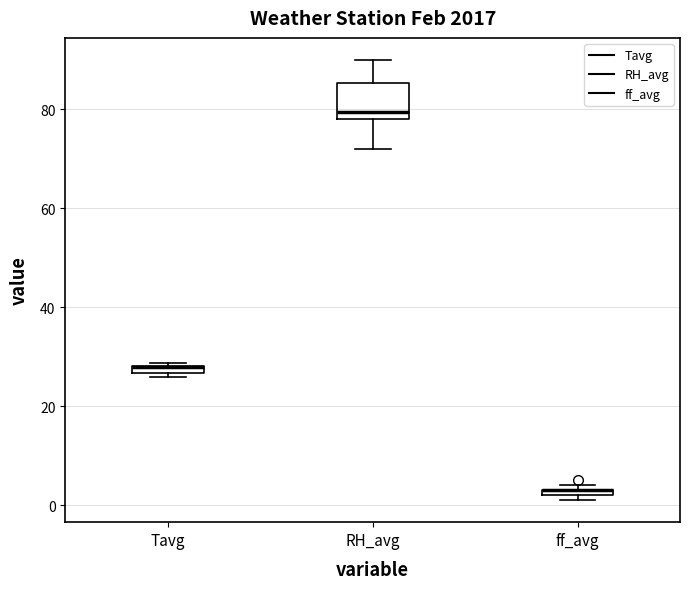

Comparing the boxes themselves (not the whiskers), which one is the tallest?

RH_avg